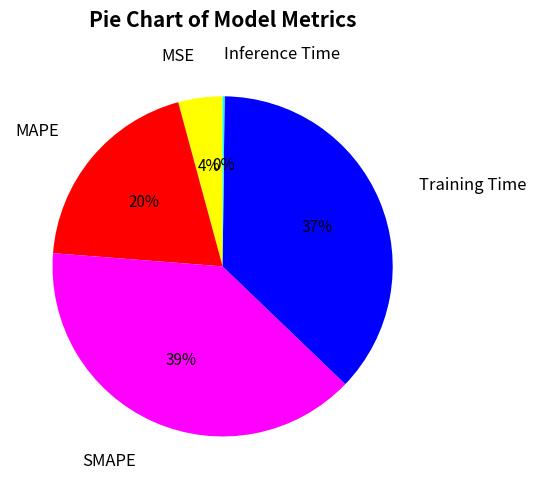

Which slice is the largest?

SMAPE